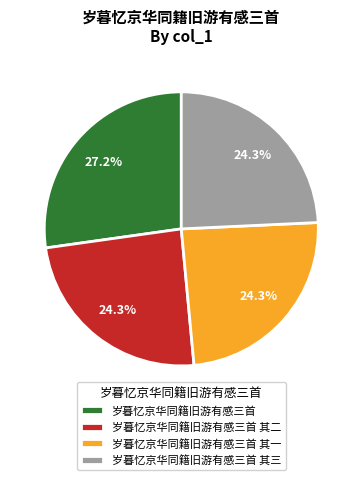

What is the ratio of the value at 岁暮忆京华同籍旧游有感三首 其一 to the value at 岁暮忆京华同籍旧游有感三首 其三?

1.0